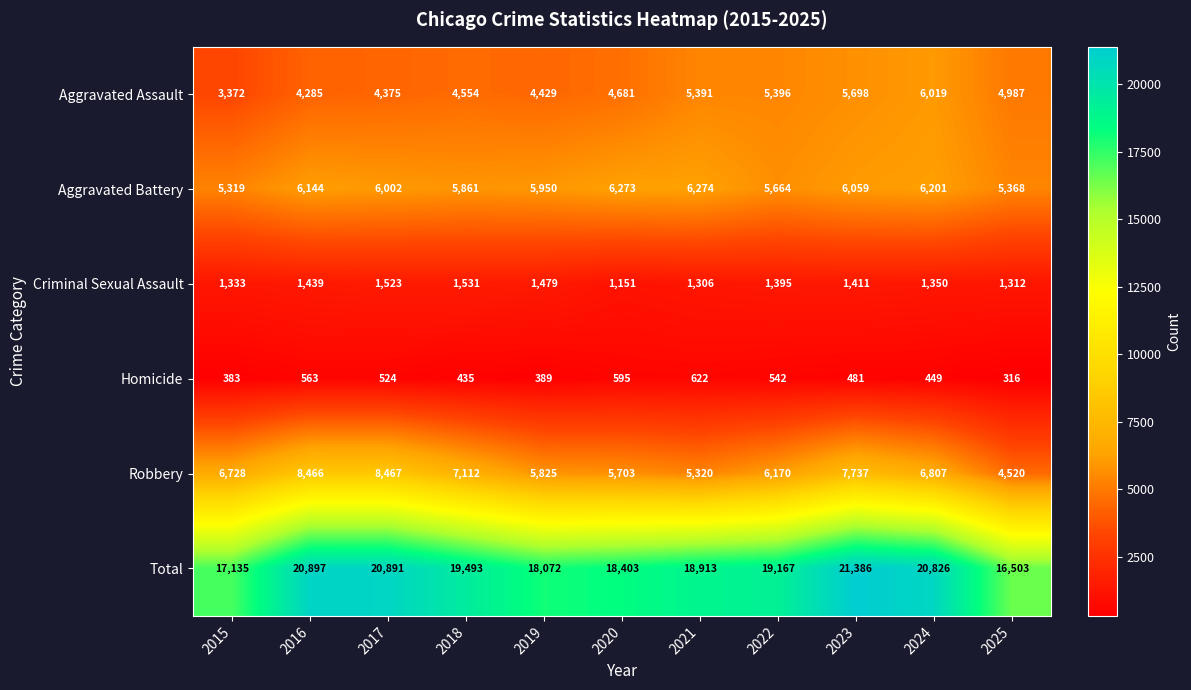

What is the difference between the maximum and minimum values in the Robbery series?

3947